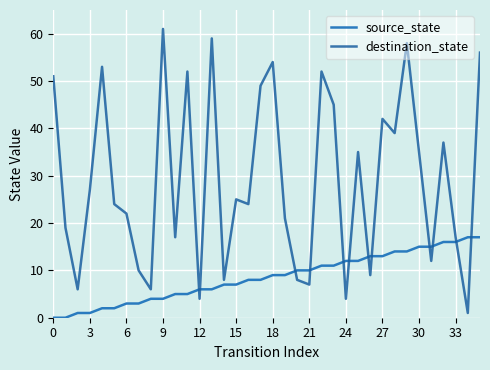

What are all the series names shown in the legend?

source_state, destination_state